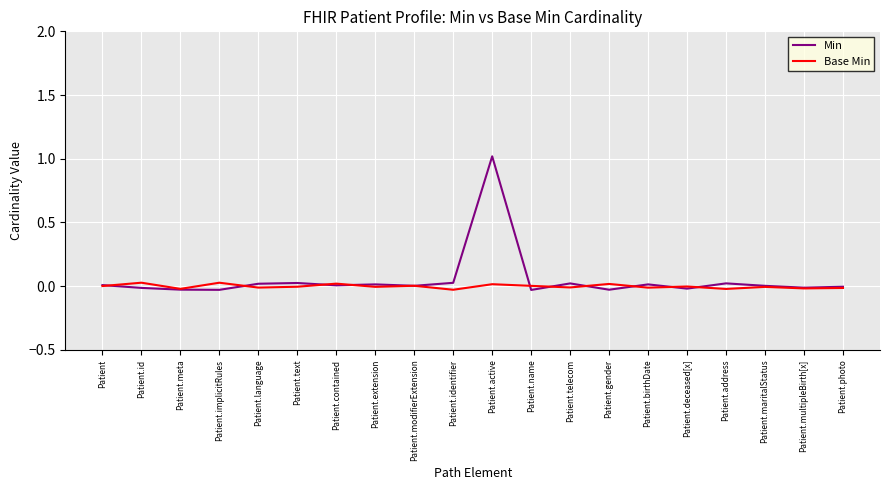

Which has a higher value, Patient.name or Patient.text?

Patient.text